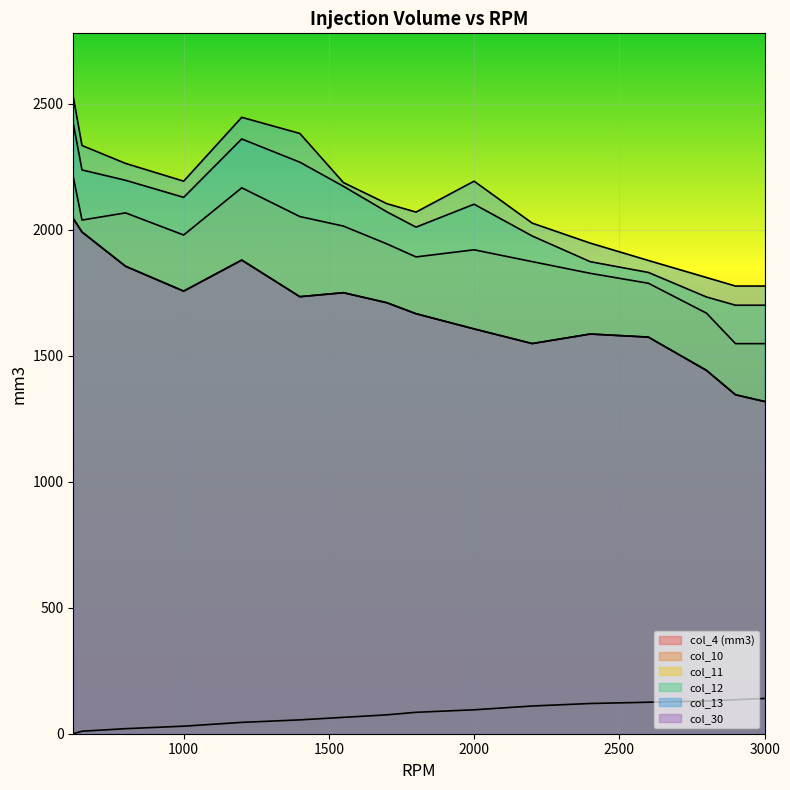

How many values in the col_4 (mm3) series are below 85?

8